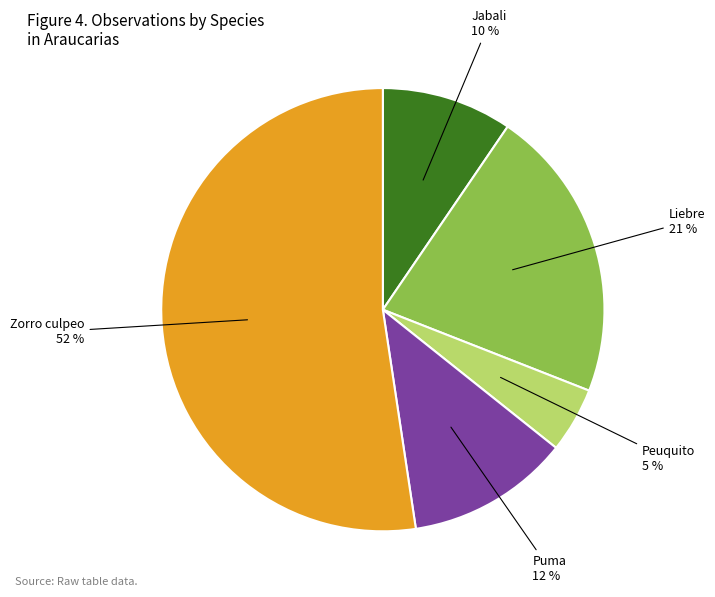

Does any single category account for the majority?

Yes